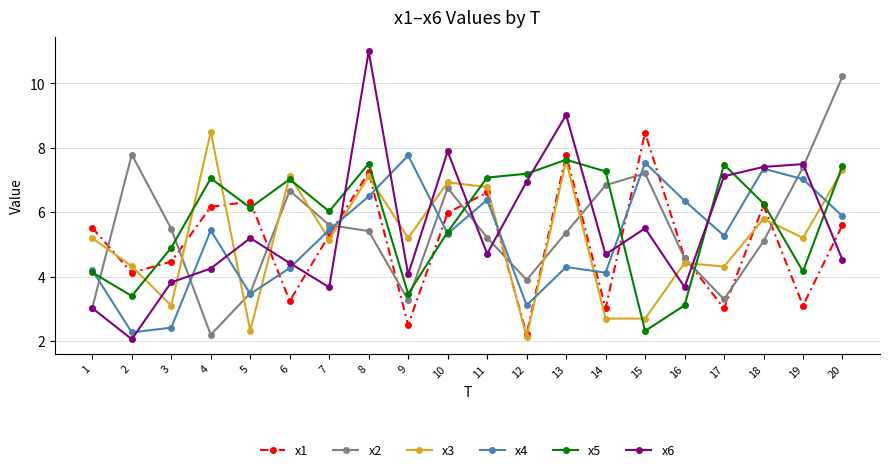

True or false: x3 and x2 intersect in this chart.

True